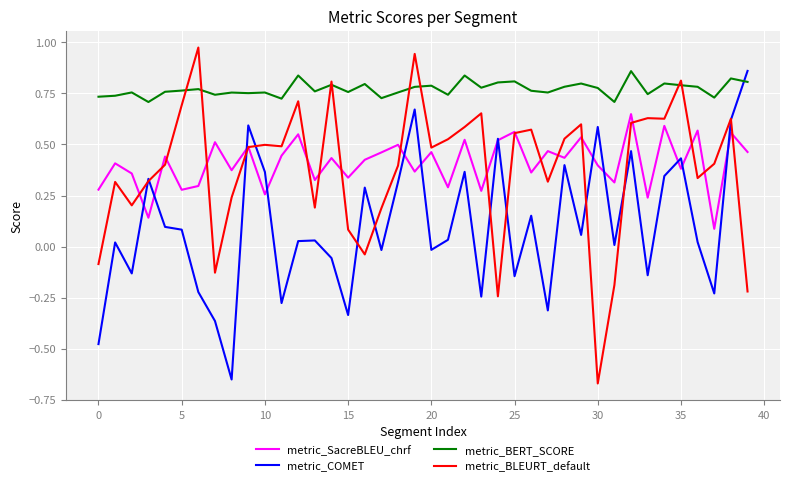

How many intersections are there between metric_COMET and metric_BERT_SCORE?

1